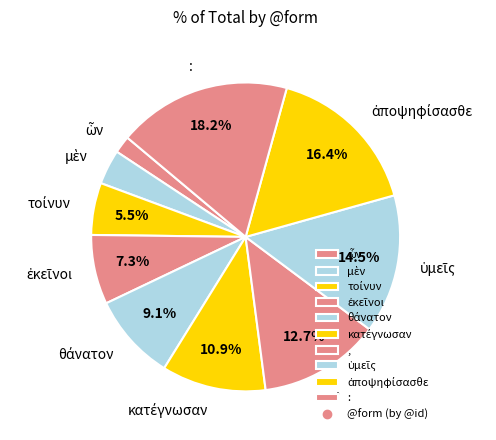

To the nearest percent, what is the average slice percentage?

10%